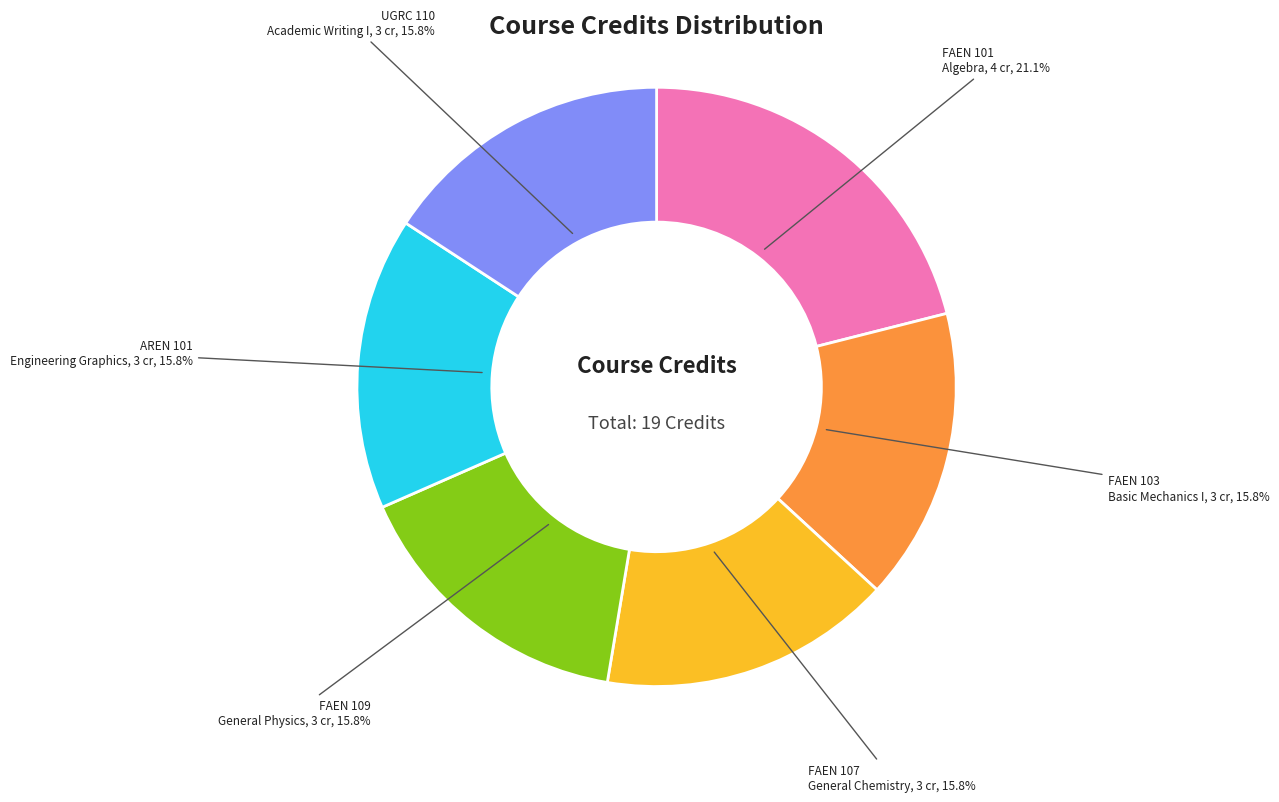

Is it true that FAEN 107 is 16% of the pie?

True